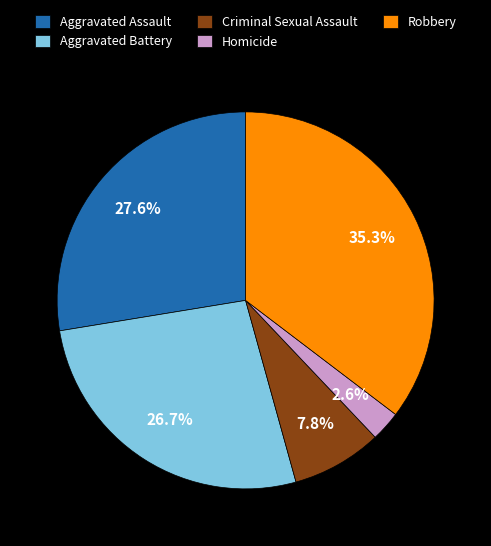

Rank the categories by value from highest to lowest.

Robbery, Aggravated Assault, Aggravated Battery, Criminal Sexual Assault, Homicide